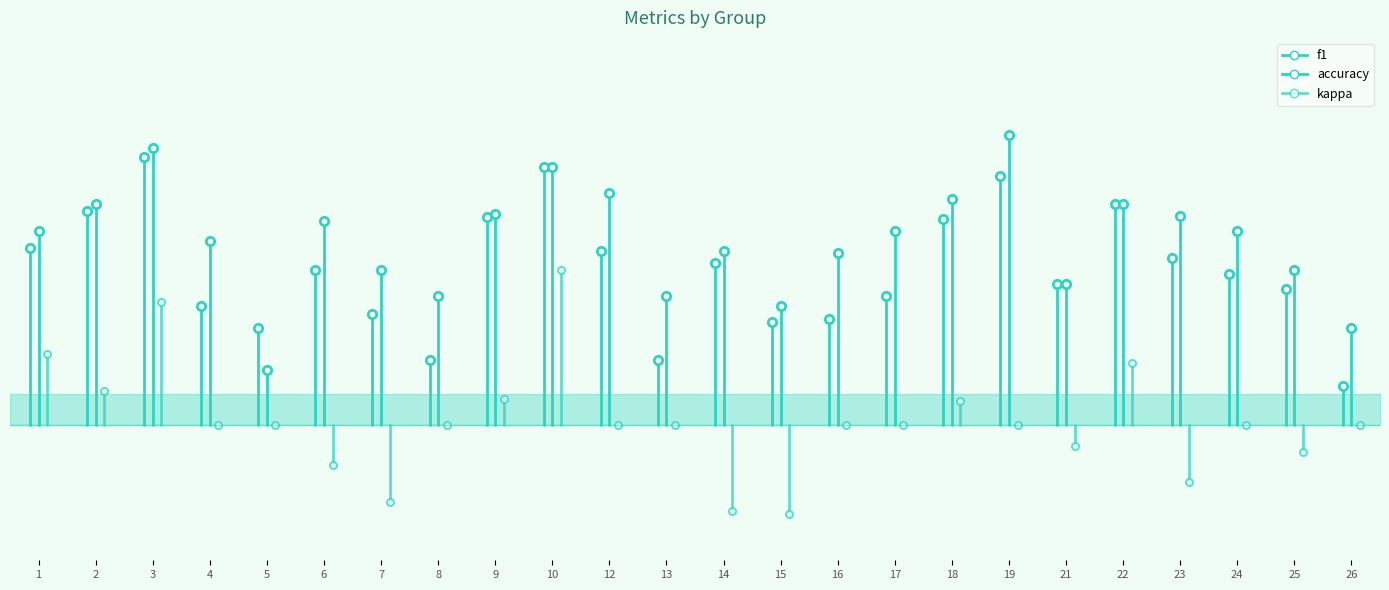

What is the sum of the f1 values at 1 and 2?

0.5